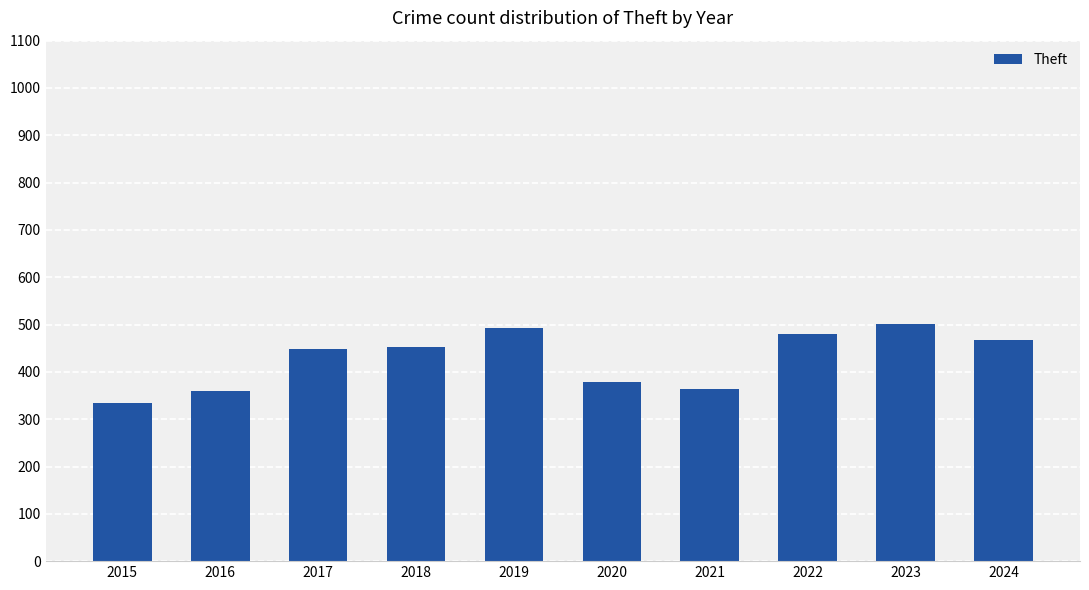

Is it true that the value at 2015 is 334?

True